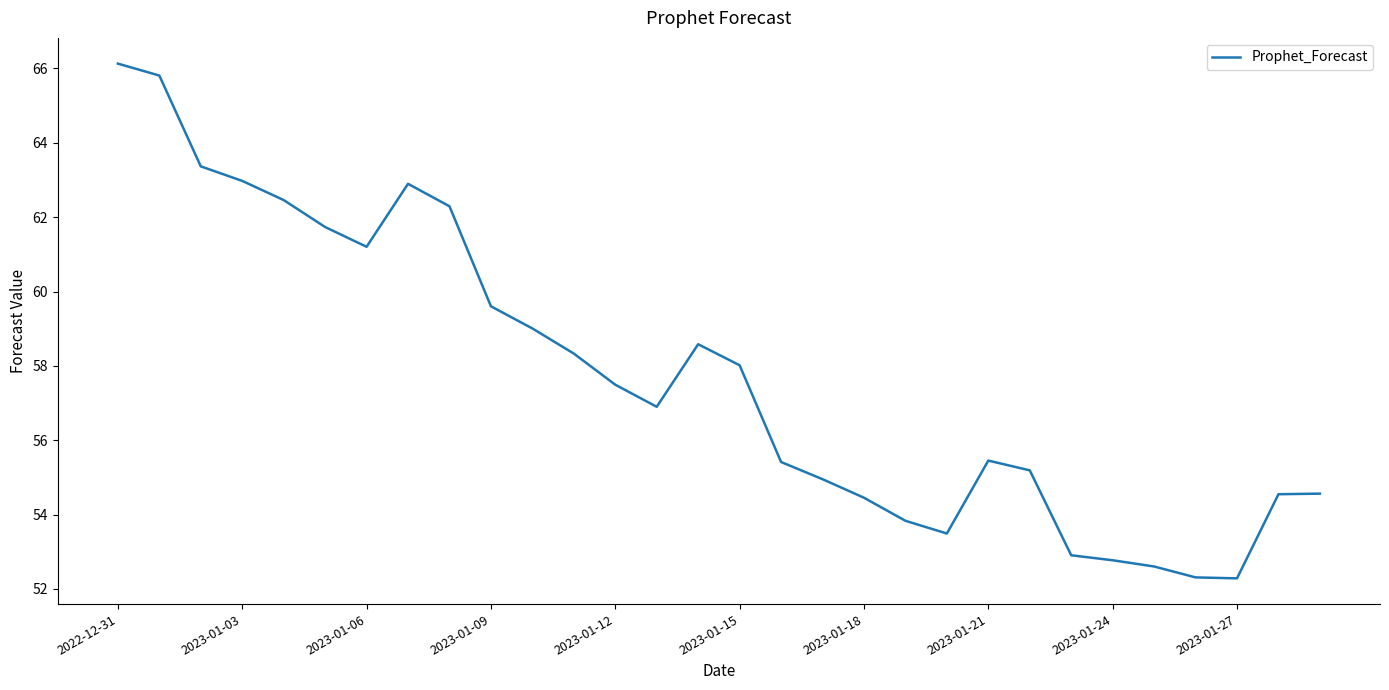

How many values are below 57?

15